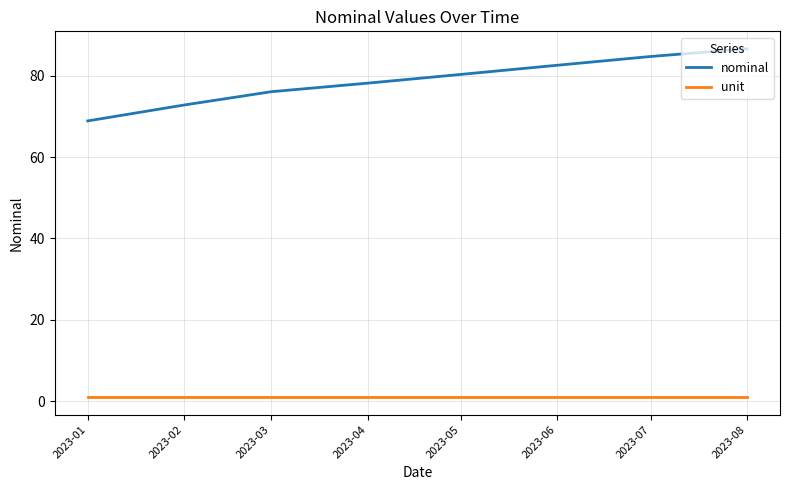

At 2023-04, list the series in order from largest to smallest.

nominal, unit